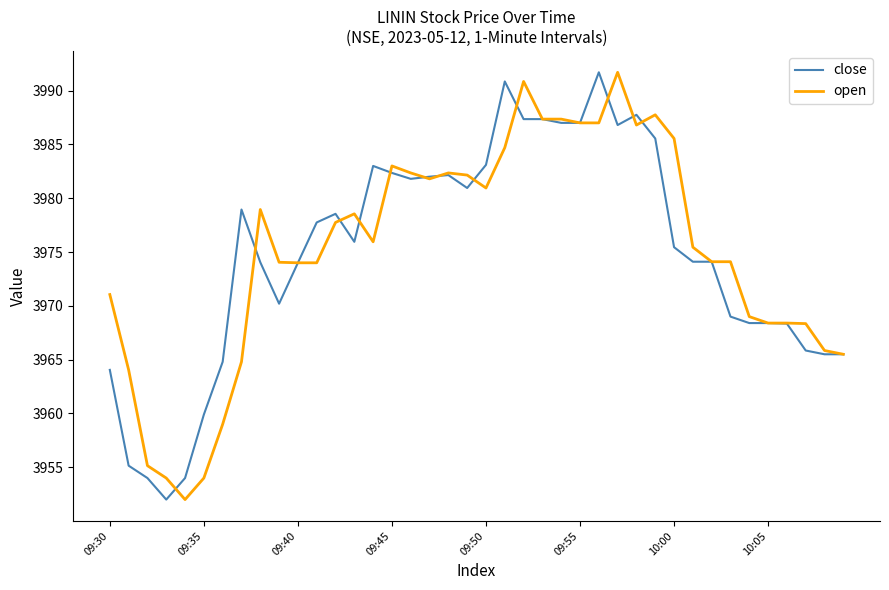

What is the greatest value displayed?

3991.7